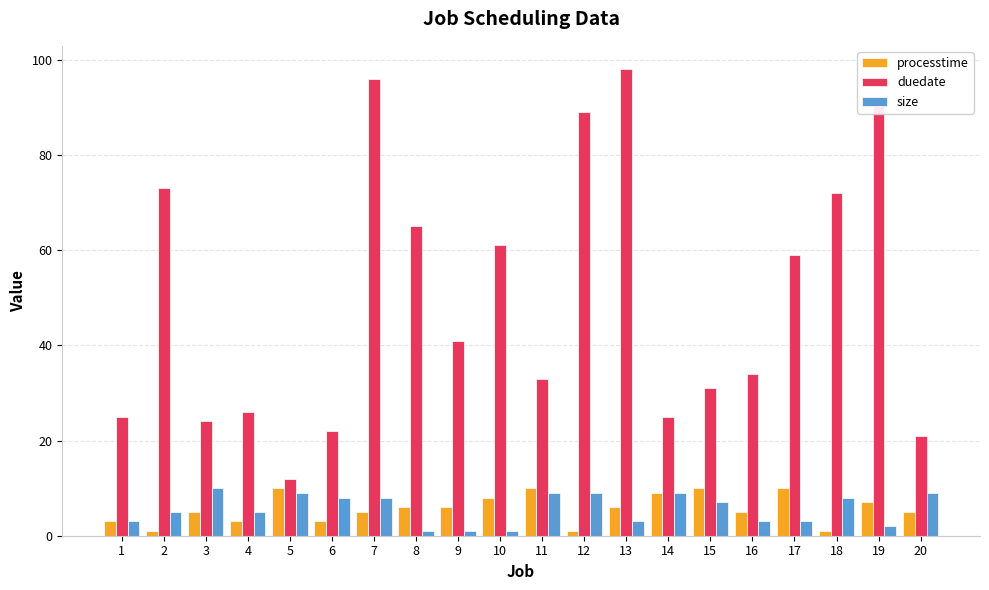

Which series has the largest total across all categories?

duedate